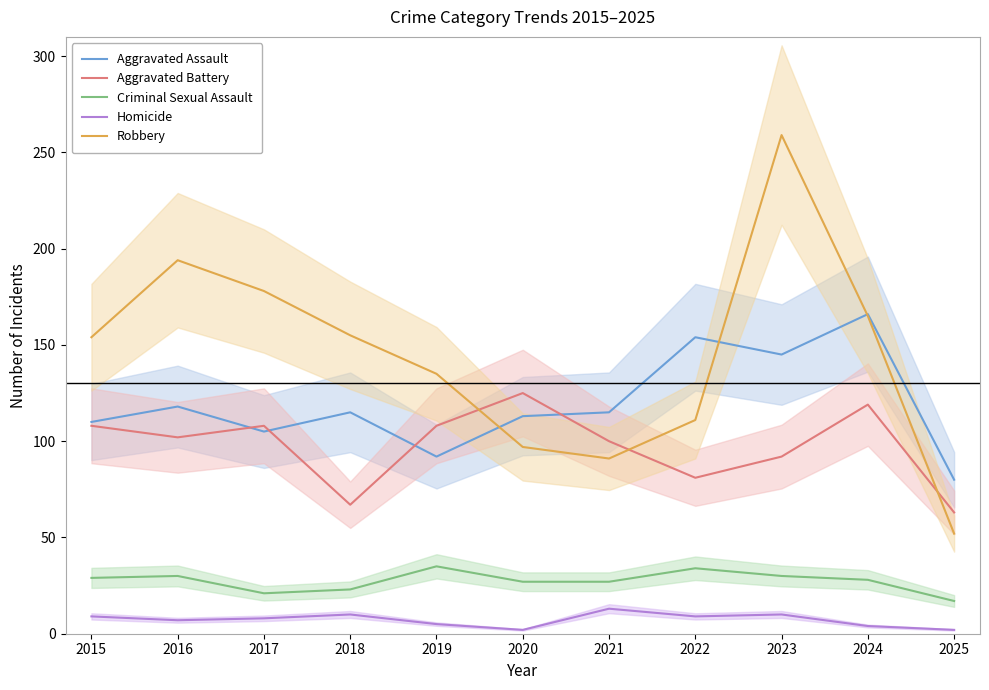

Where do Robbery and Aggravated Assault first cross each other?

2019 and 2020